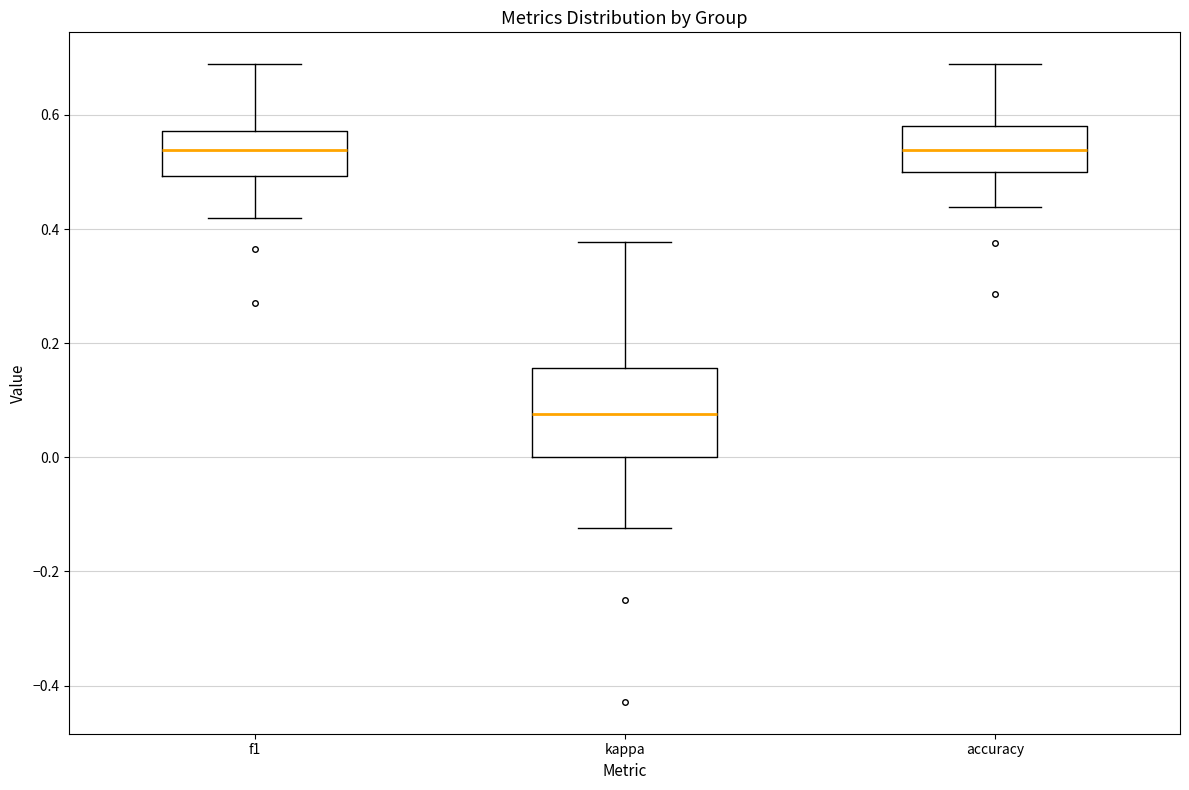

Reading left to right, read every box against the y-axis: the position of its median line, the range the box covers, and the ends of its whiskers. The values are not printed on the chart, so give them approximately, as read against the axis.

f1: median 0.54, box 0.50 to 0.58, whiskers 0.42 to 0.68
kappa: median 0.08, box 0.00 to 0.16, whiskers -0.12 to 0.38
accuracy: median 0.54, box 0.50 to 0.58, whiskers 0.44 to 0.68